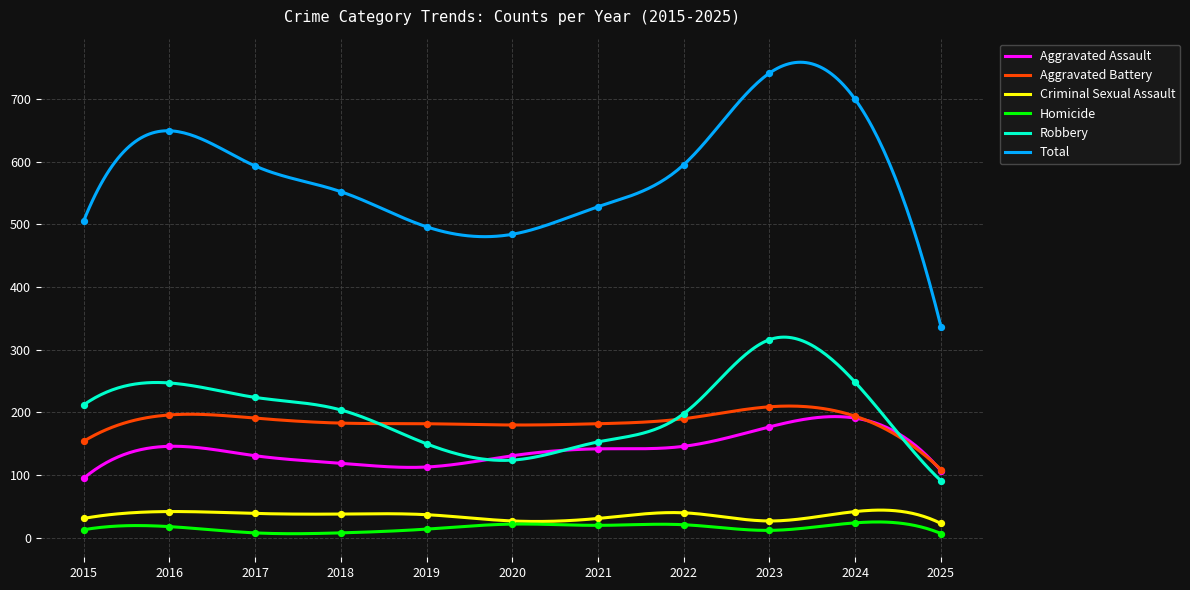

Is the value of Robbery at 2025 greater than the value of Aggravated Battery at 2025?

No